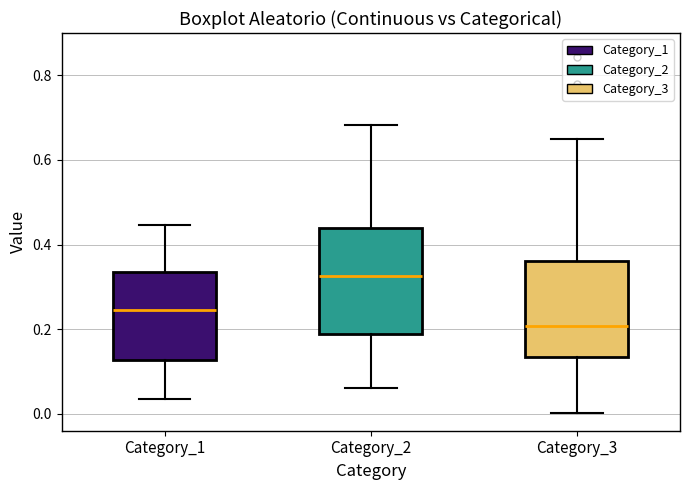

Which box is the tallest, from its lower edge to its upper edge?

Category_2